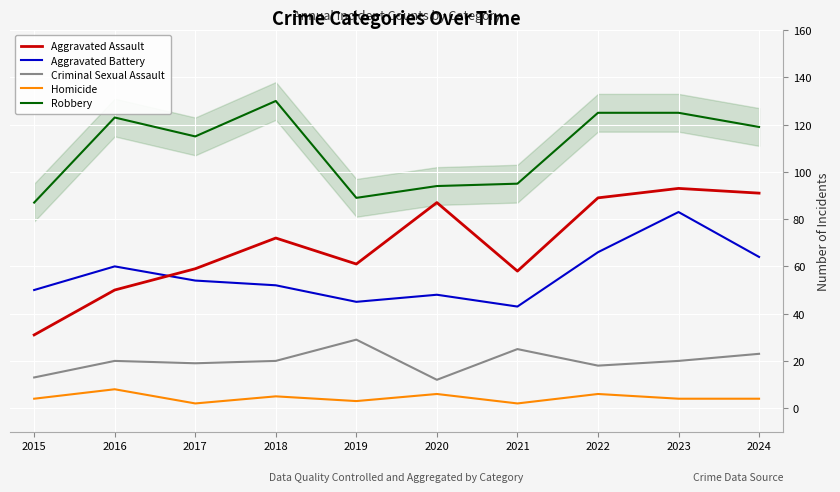

Which label corresponds to the smallest value in the chart?

2017